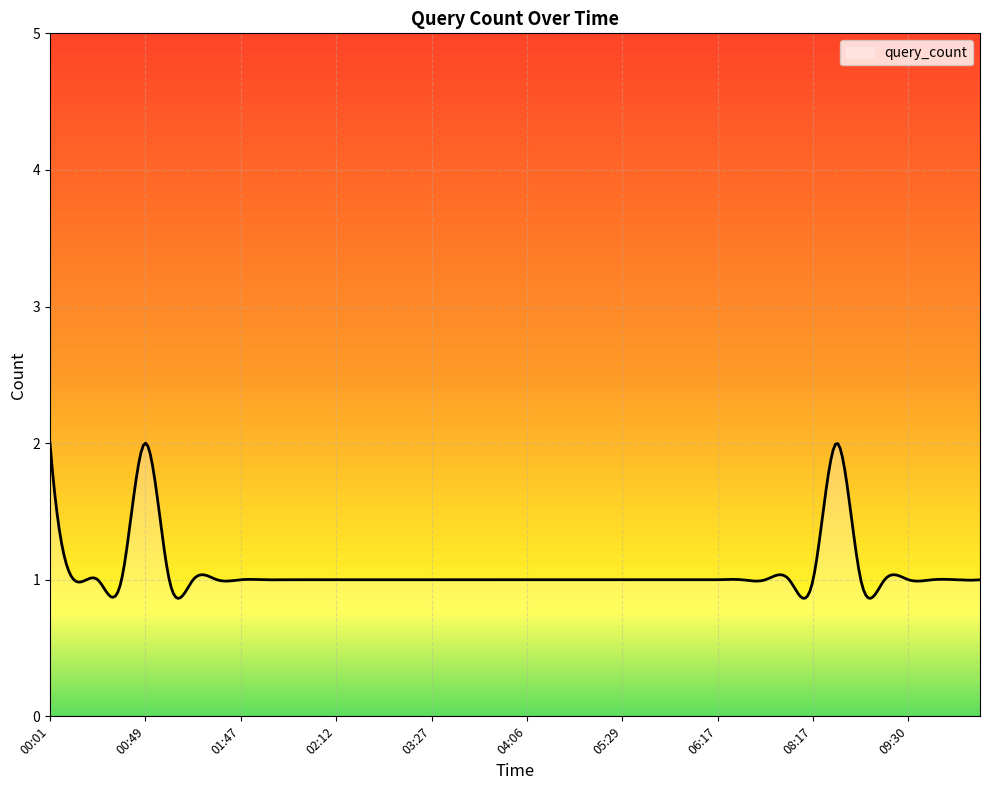

What is the difference between the maximum and minimum values?

1.1